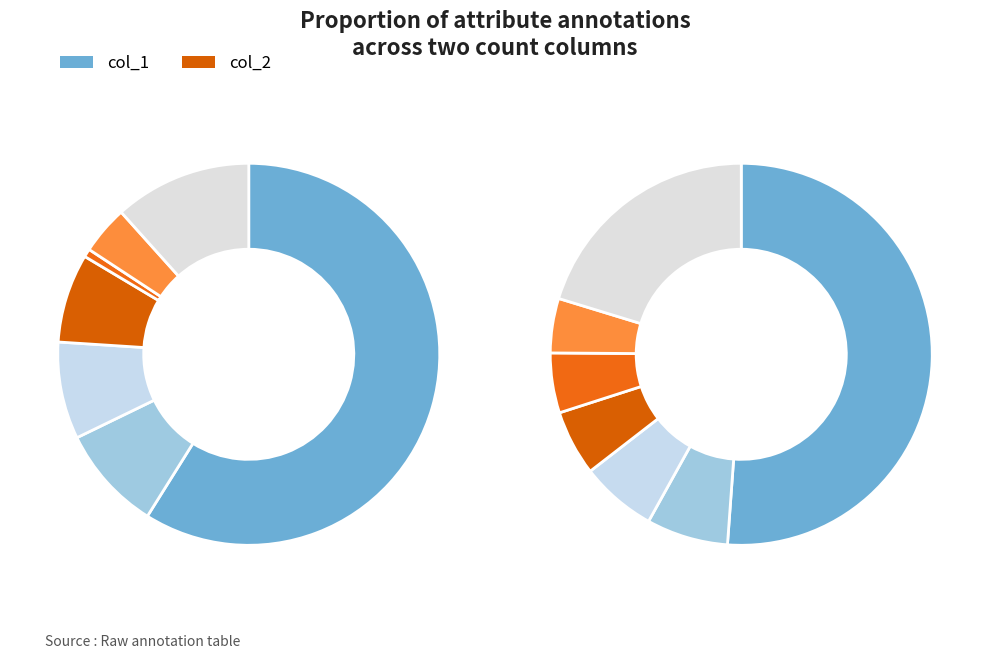

Which has a higher value, eyebrow_weight or eyebrow_shape?

eyebrow_shape